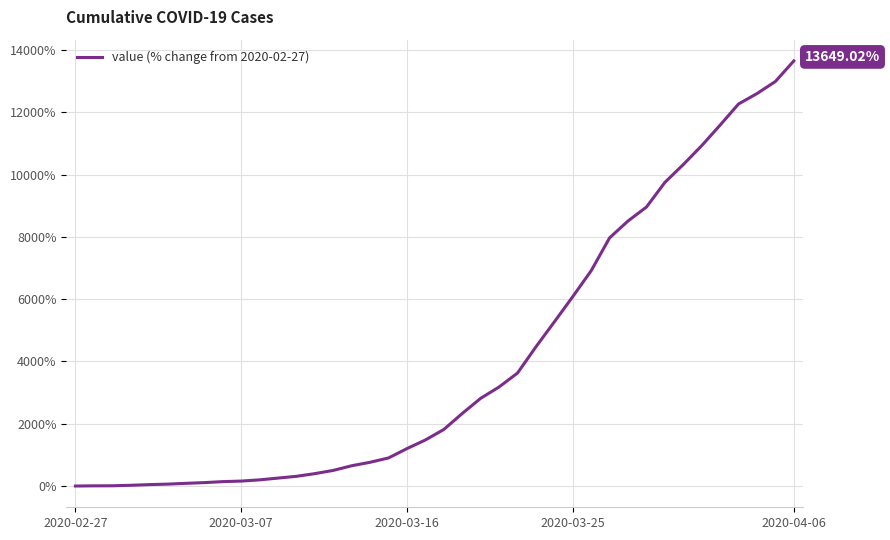

What is the change in value from 2020-02-27 to 2020-03-25?

+6080.4